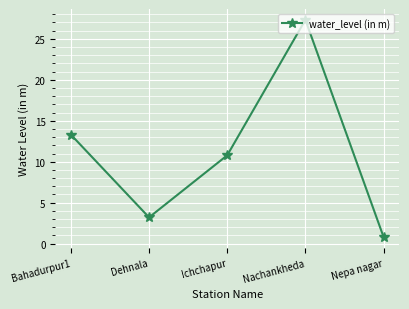

What is the value of the 1st point from the left?

13.3